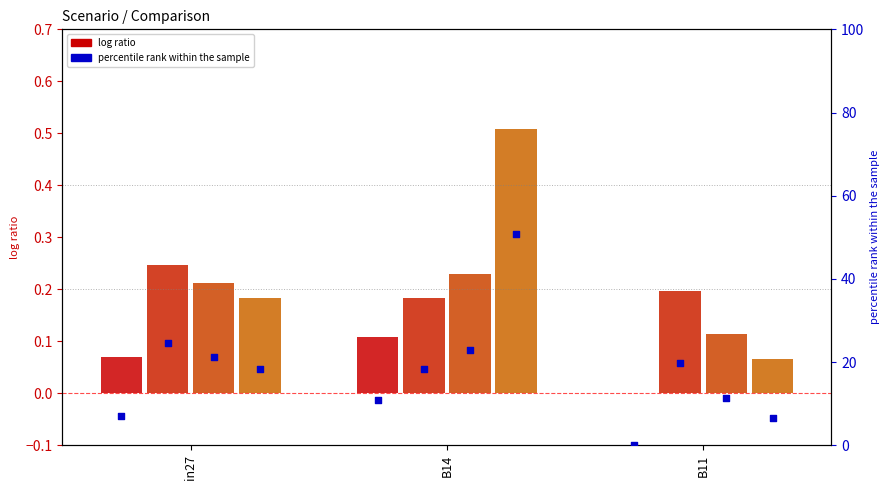

Is the value of job1006_scenario0_2553 at B11 greater than the value of job1009_scenario2_2562 at in27?

No